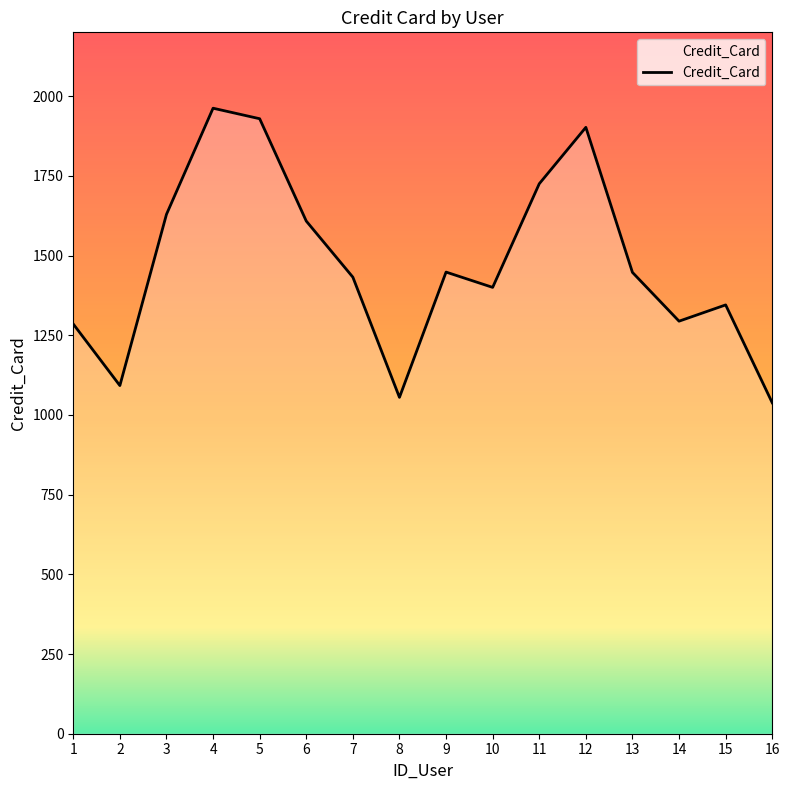

What is the maximum value shown in the chart?

1962